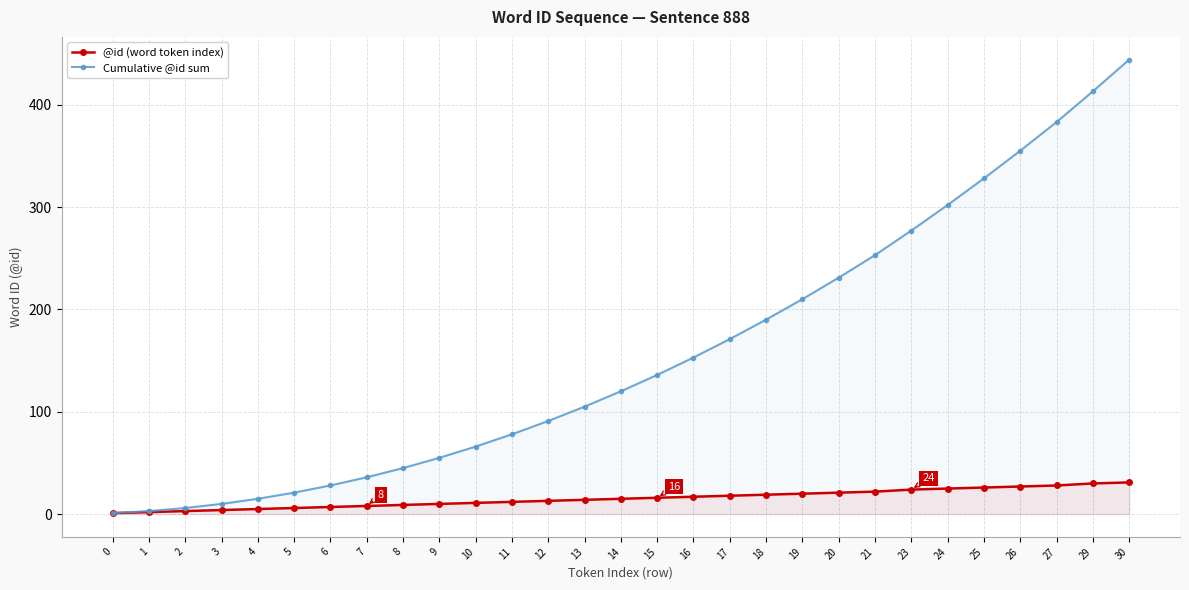

Reading left to right, what are all the values shown in this chart?

@id (word token index): 1	2	3	4	5	6	7	8	9	10	11	12	13	14	15	16	17	18	19	20	21	22	24	25	26	27	28	30	31
Cumulative @id sum: 1	3	6	10	15	21	28	36	45	55	66	78	91	105	120	136	153	171	190	210	231	253	277	302	328	355	383	413	444